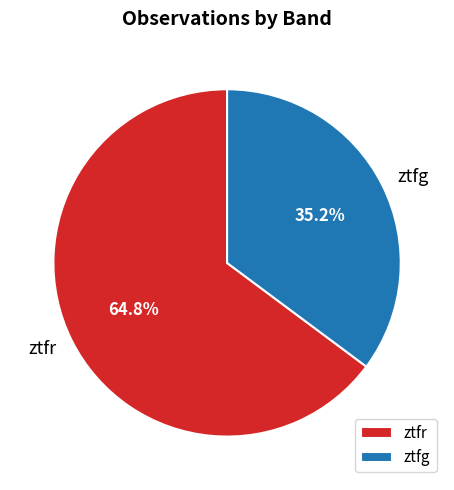

Between ztfg and ztfr, which is larger?

ztfr